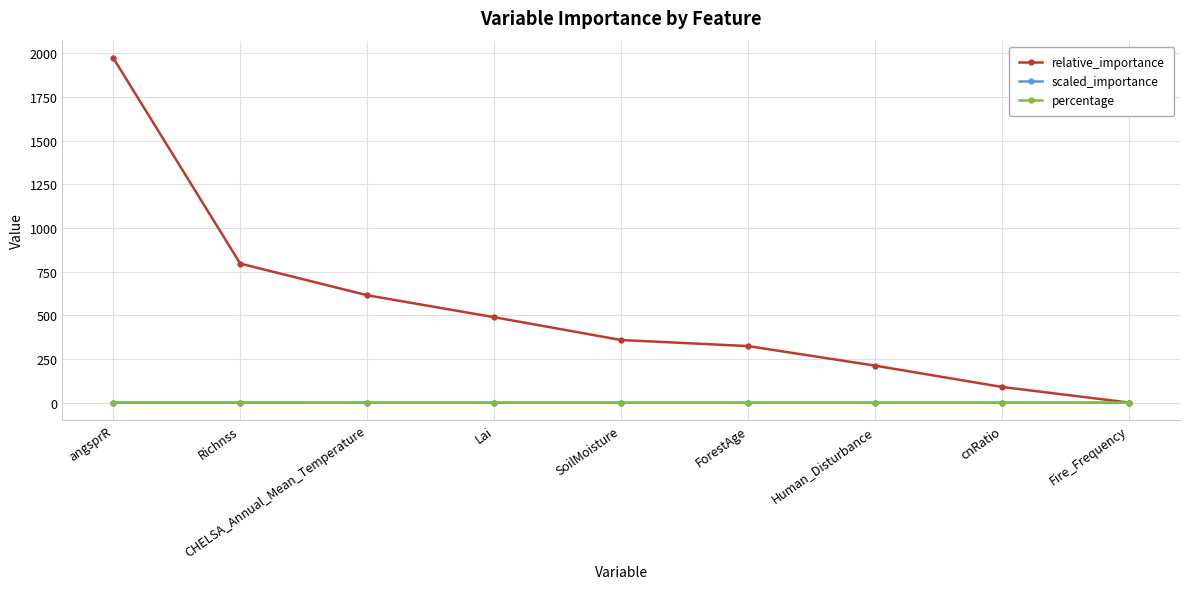

At which label does relative_importance reach its peak?

angsprR